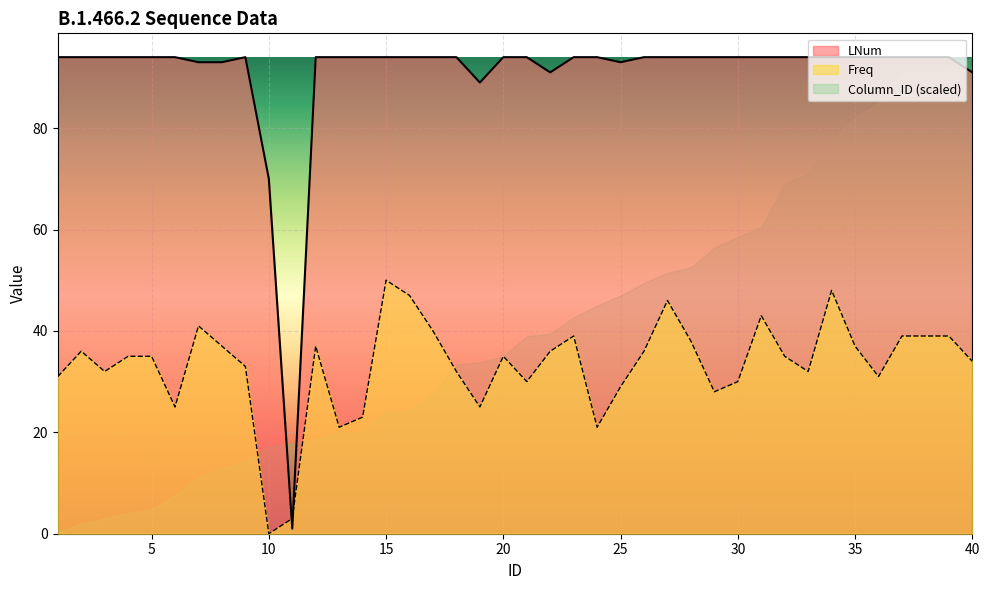

Reading left to right, what are all the values shown in this chart?

Freq: 1=31	2=36	3=32	4=35	5=35	6=25	7=41	8=37	9=33	10=0	11=3	12=37	13=21	14=23	15=50	16=47	17=40	18=32	19=25	20=35	21=30	22=36	23=39	24=21	25=29	26=36	27=46	28=38	29=28	30=30	31=43	32=35	33=32	34=48	35=37	36=31	37=39	38=39	39=39	40=34
LNum: 1=94	2=94	3=94	4=94	5=94	6=94	7=93	8=93	9=94	10=70	11=1	12=94	13=94	14=94	15=94	16=94	17=94	18=94	19=89	20=94	21=94	22=91	23=94	24=94	25=93	26=94	27=94	28=94	29=94	30=94	31=94	32=94	33=94	34=94	35=94	36=94	37=94	38=94	39=94	40=91